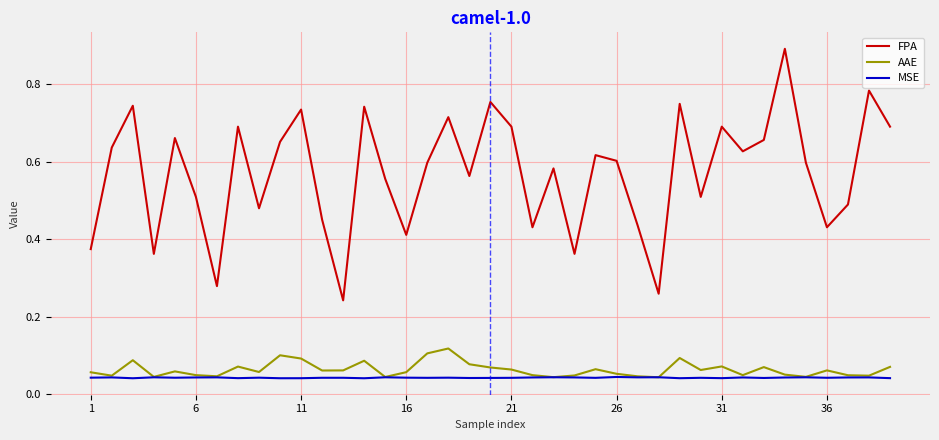

True or false: FPA and MSE cross at least once.

False